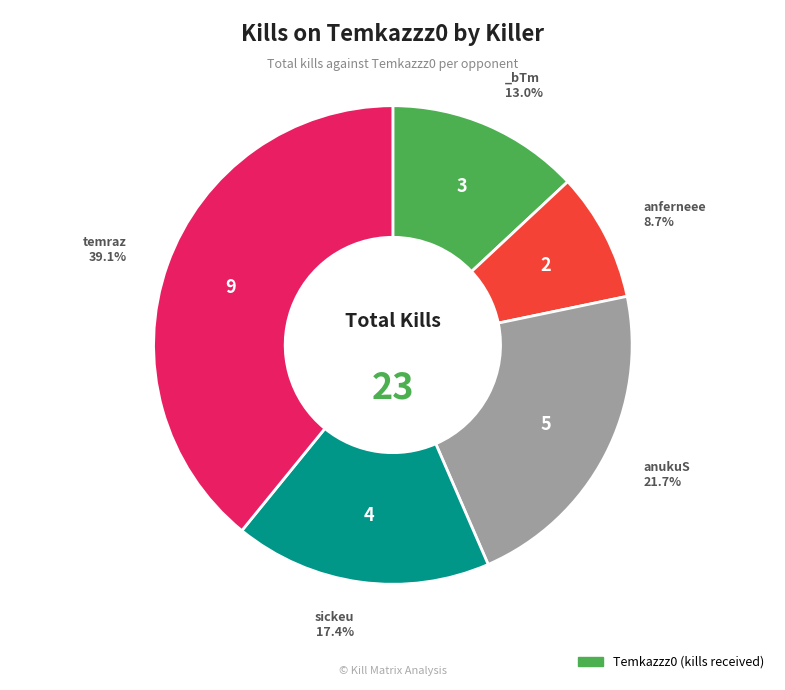

Is there a majority slice in this chart?

No